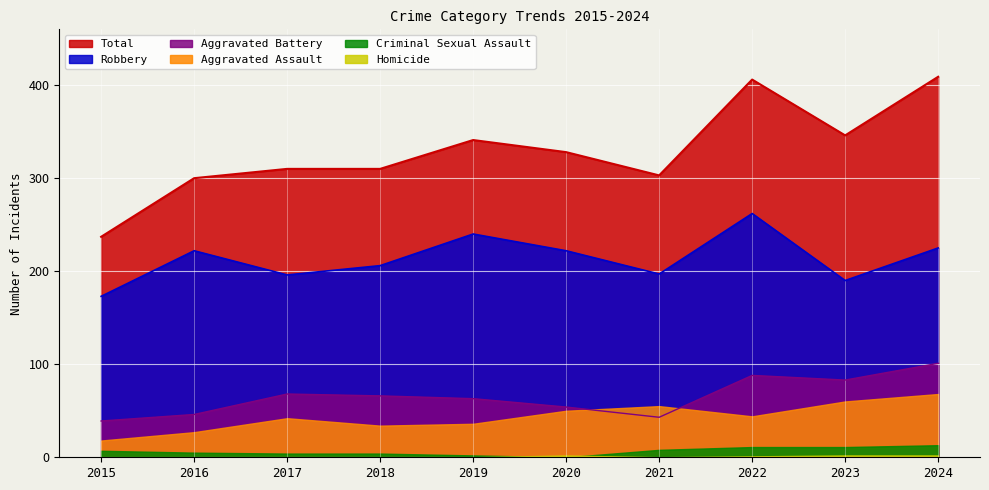

The value of Aggravated Battery at 2020 is 54. True or false?

True